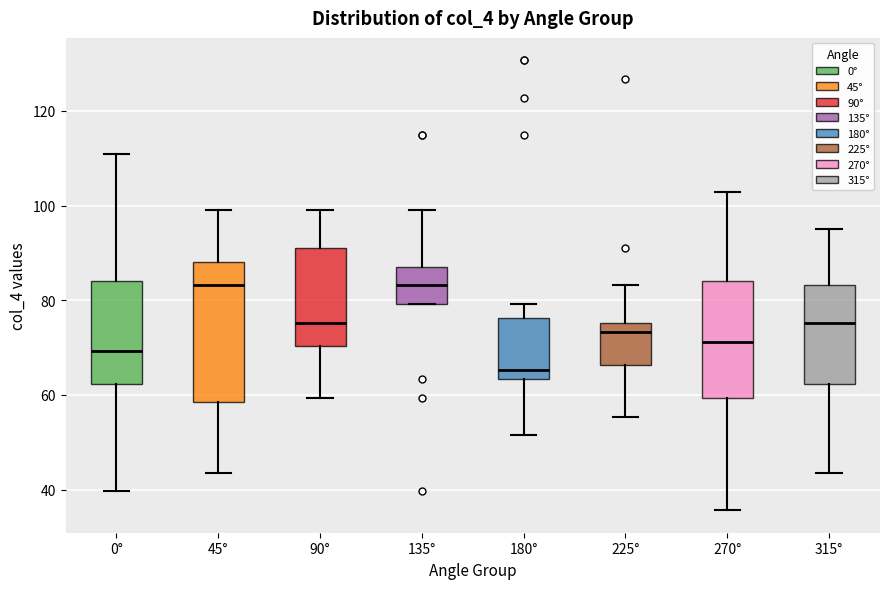

Which box is the tallest, from its lower edge to its upper edge?

45°